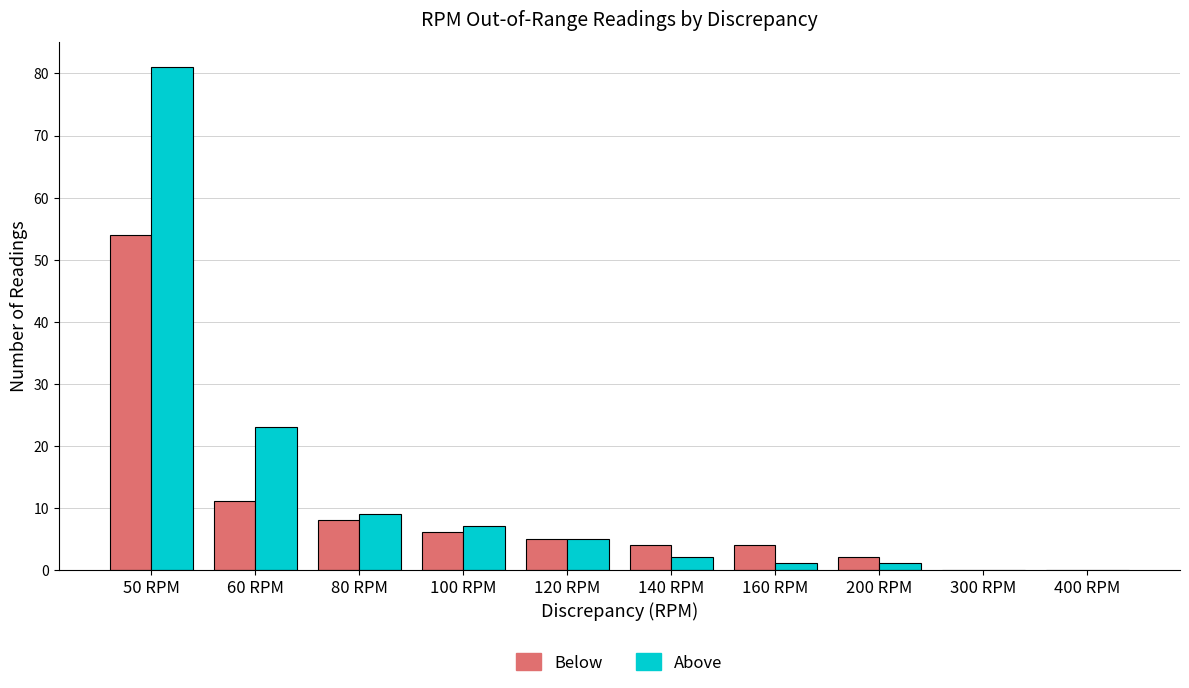

Which series changed the most between 50 RPM and 100 RPM?

Above